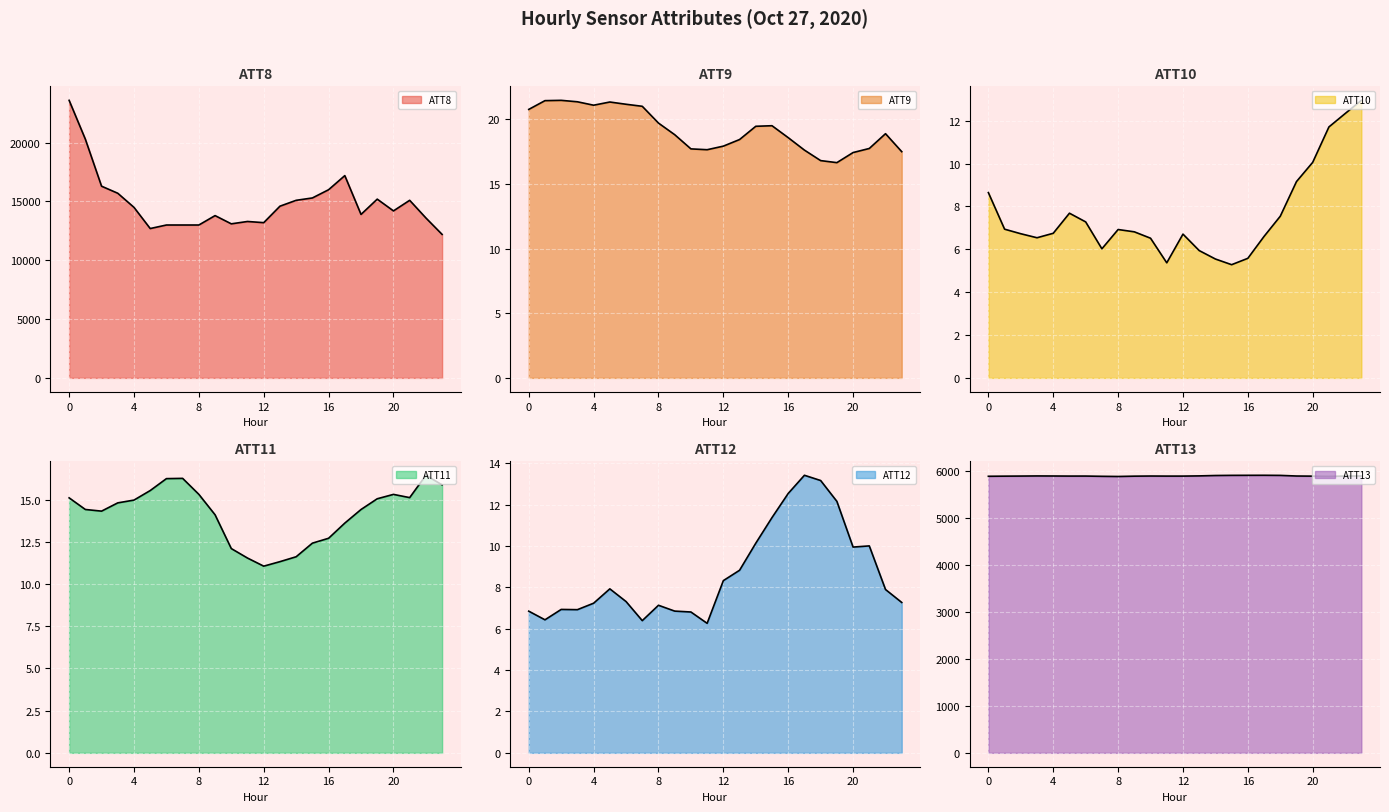

At which category does the chart reach its minimum across all series?

15